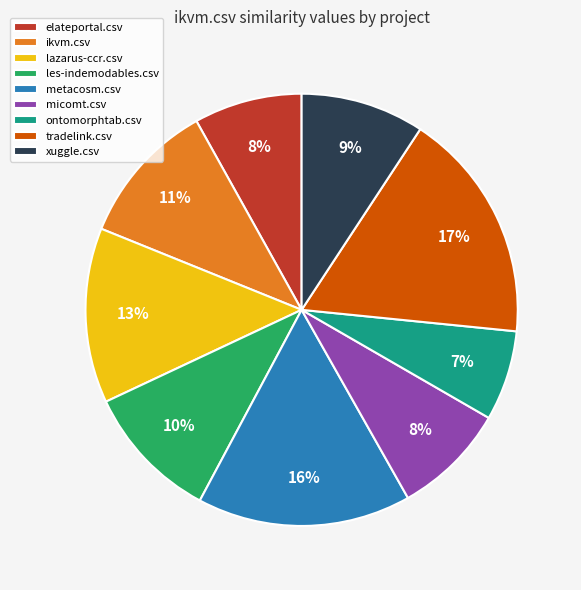

Does metacosm.csv account for over 50% of the chart?

No